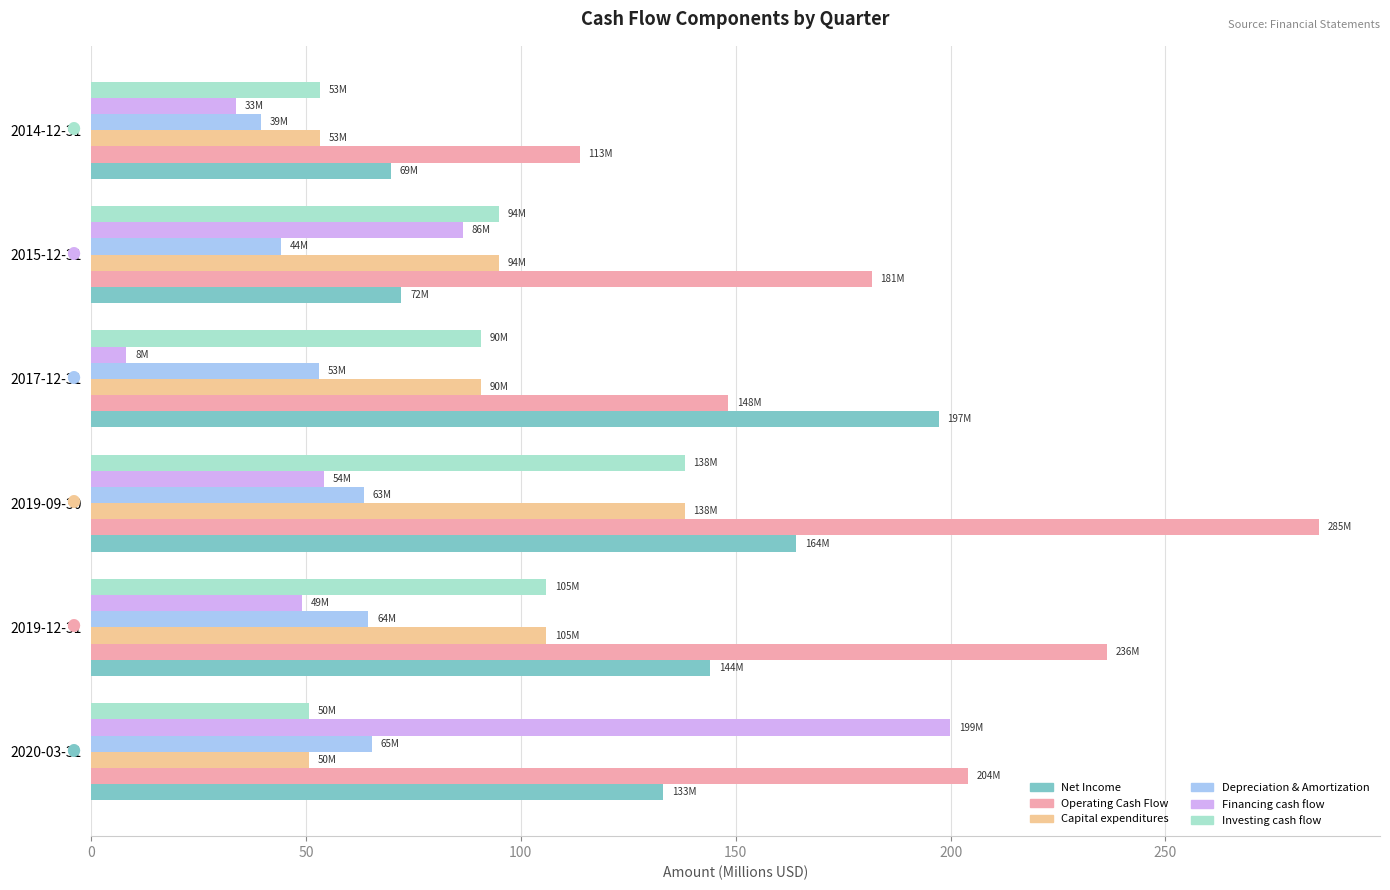

What is the difference between the highest and lowest values at 2017-12-31?

189.0